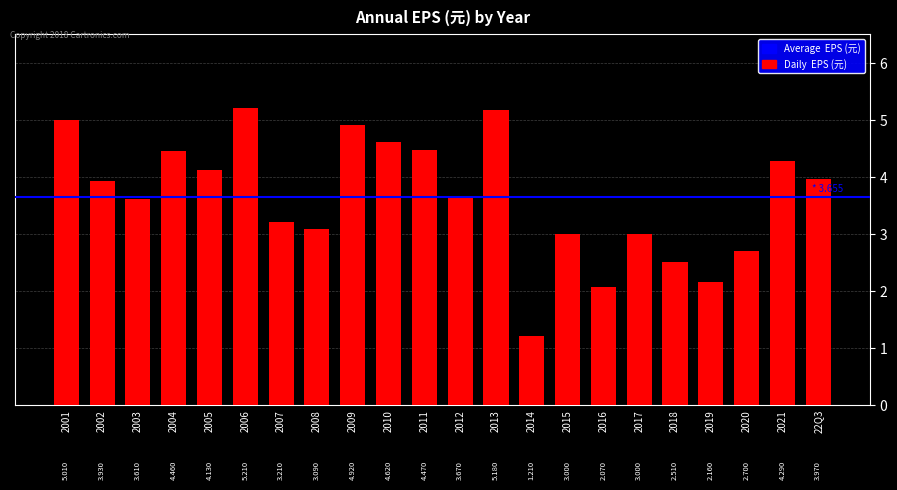

Which has a higher value, 2007 or 2015?

2007